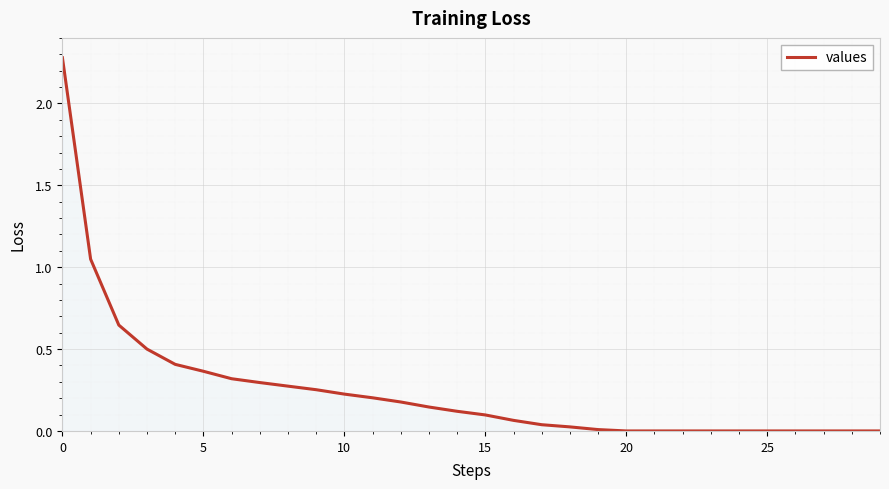

What is the maximum value shown in the chart?

2.3